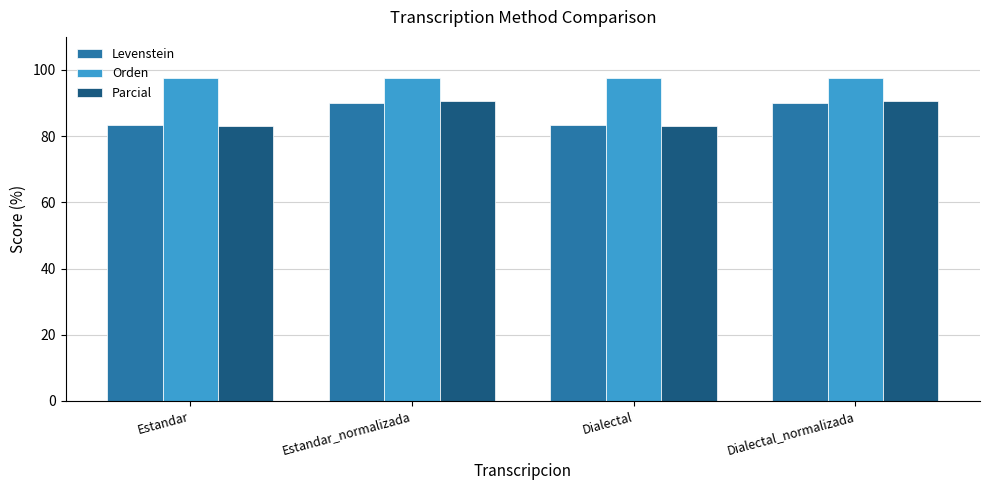

What is the sum of all Parcial values?

347.1